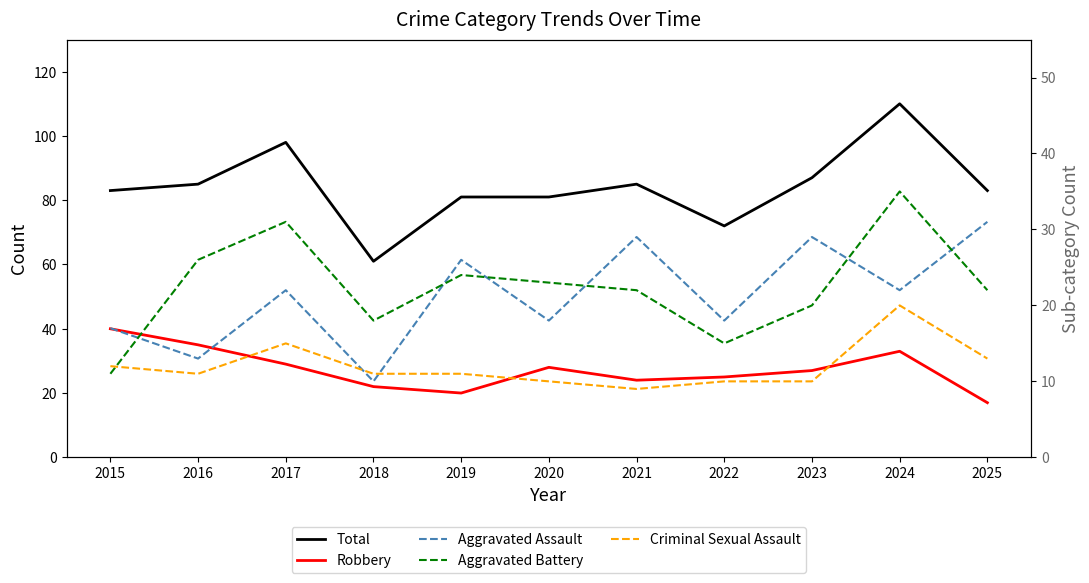

How many data points does each series have?

11